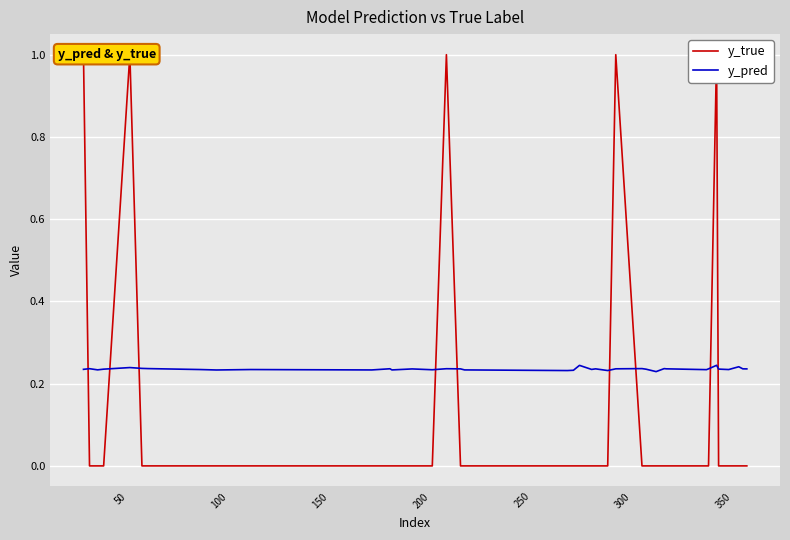

How many y_true values are between 0 and 1?

40